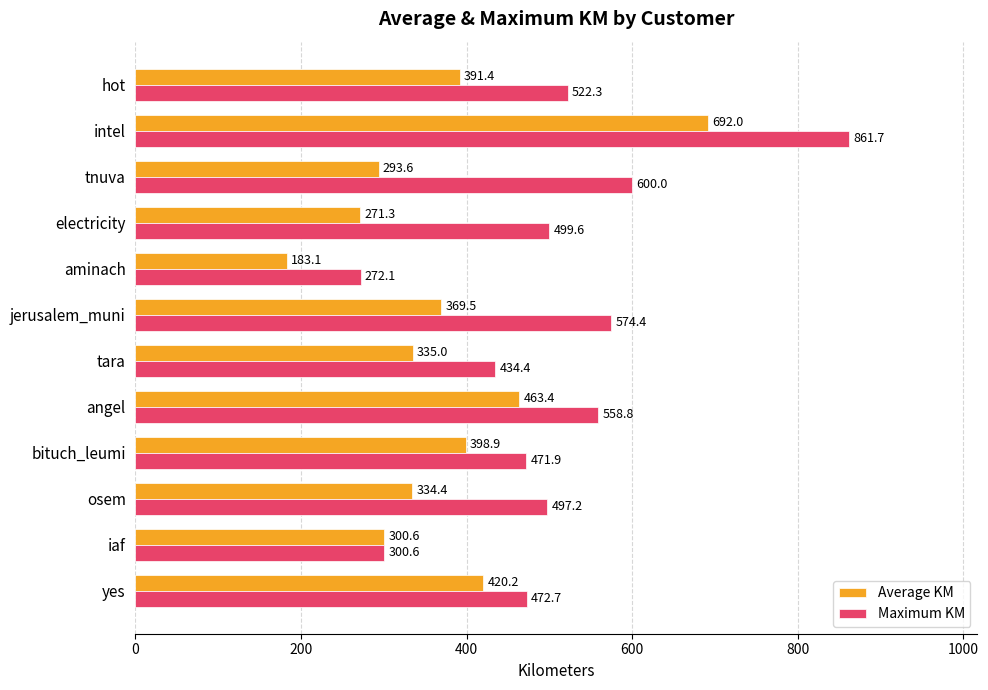

List the series in order of their peak value, highest first.

Maximum KM, Average KM